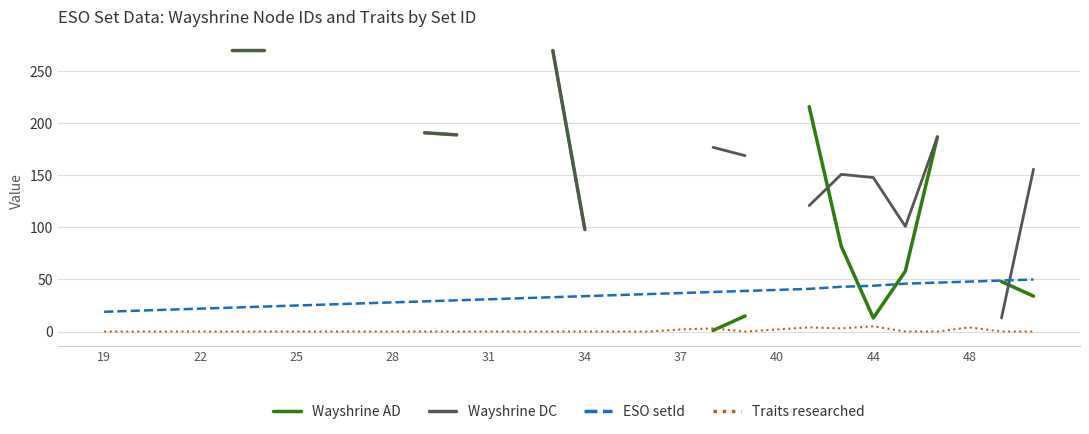

What is the highest value of the ESO setId series?

50